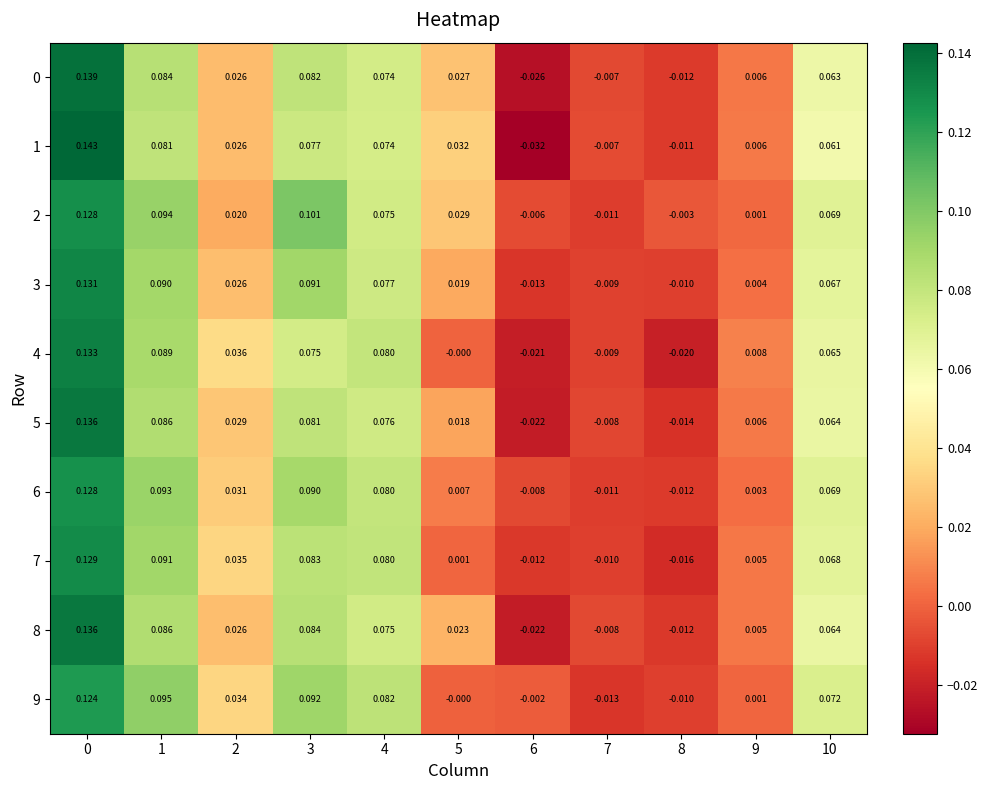

How many data points does each series have?

11